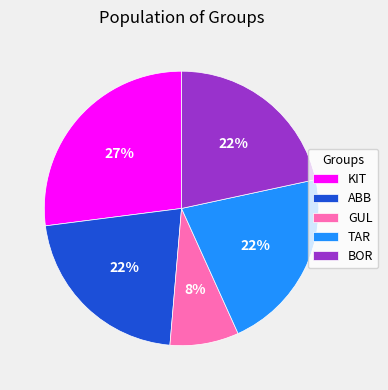

To the nearest percent, what percentage of the pie is BOR?

22%